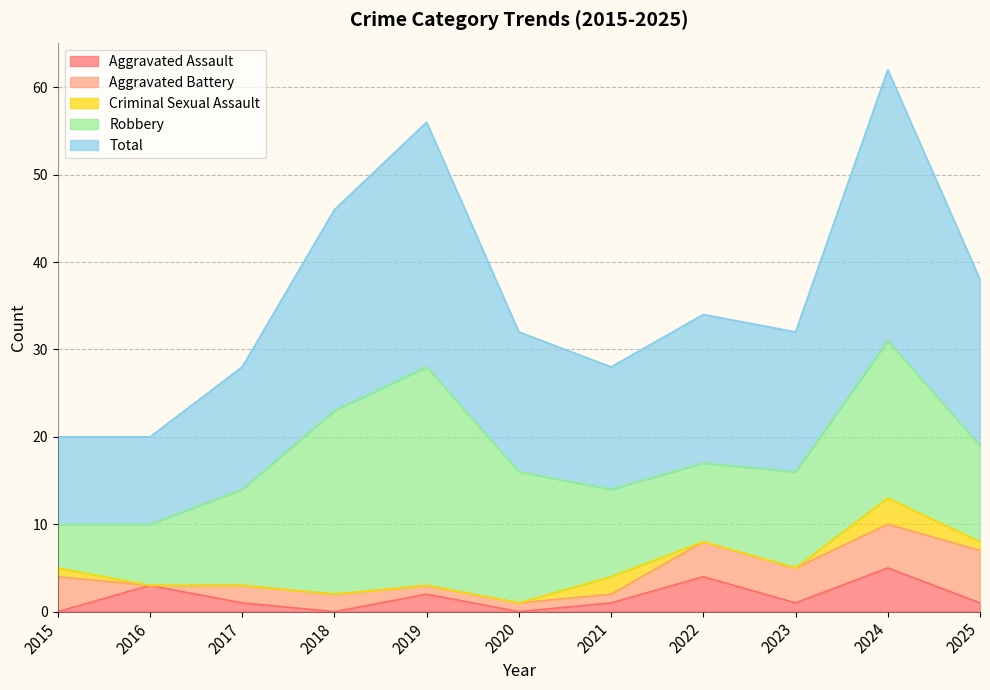

At which label does Robbery reach its peak?

2019